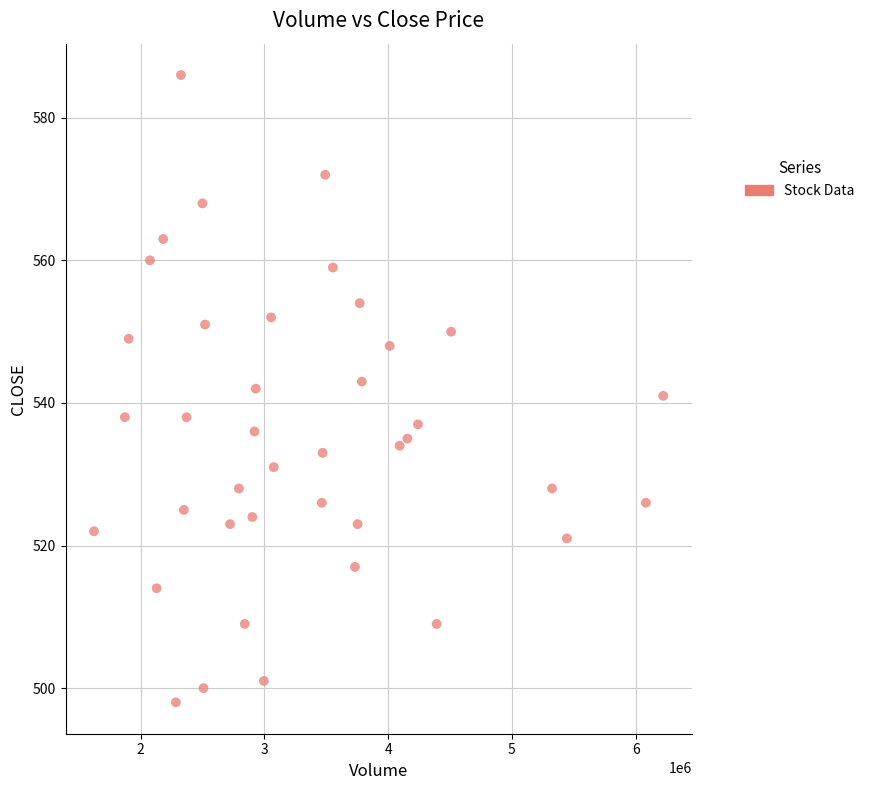

What is the range of X values (max minus min)?

4599800